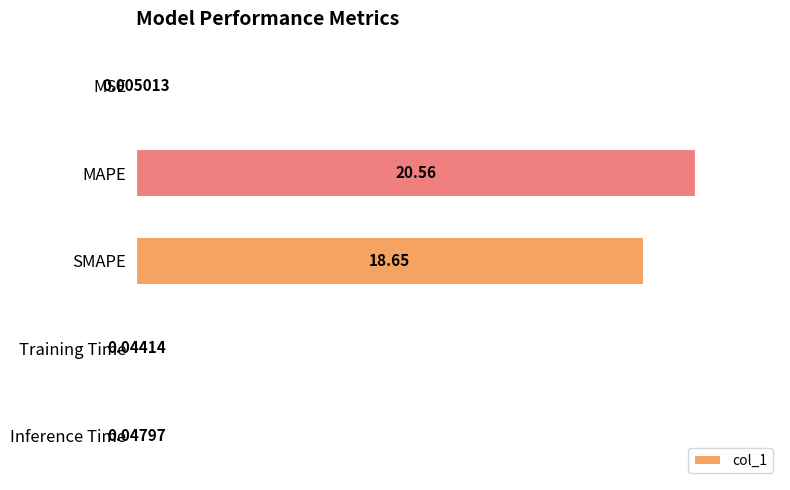

Between MAPE and Inference Time, which is larger?

MAPE